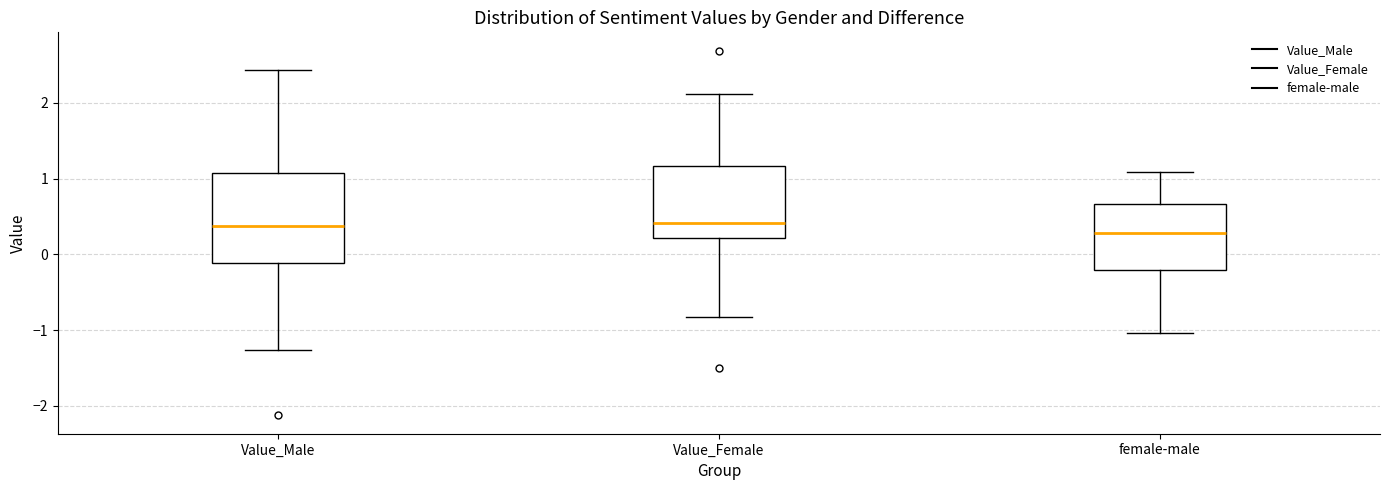

Reading left to right, read every box against the y-axis: the position of its median line, the range the box covers, and the ends of its whiskers. The values are not printed on the chart, so give them approximately, as read against the axis.

Value_Male: median 0.4, box -0.1 to 1.1, whiskers -1.3 to 2.4
Value_Female: median 0.4, box 0.2 to 1.2, whiskers -0.8 to 2.1
female-male: median 0.3, box -0.2 to 0.7, whiskers -1.0 to 1.1